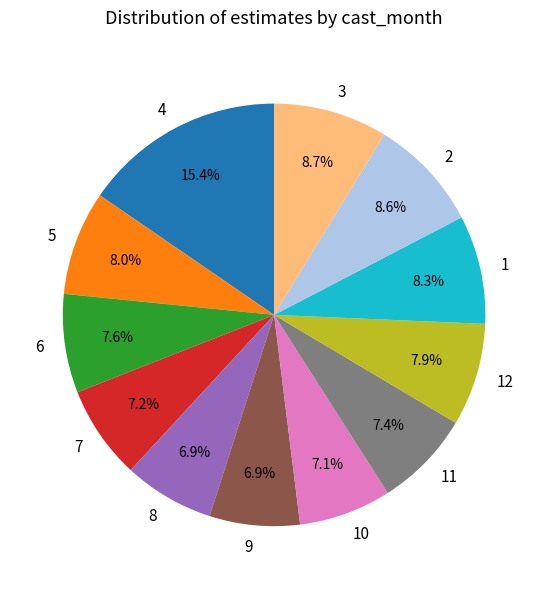

True or false: 1 accounts for 20% of the total.

False